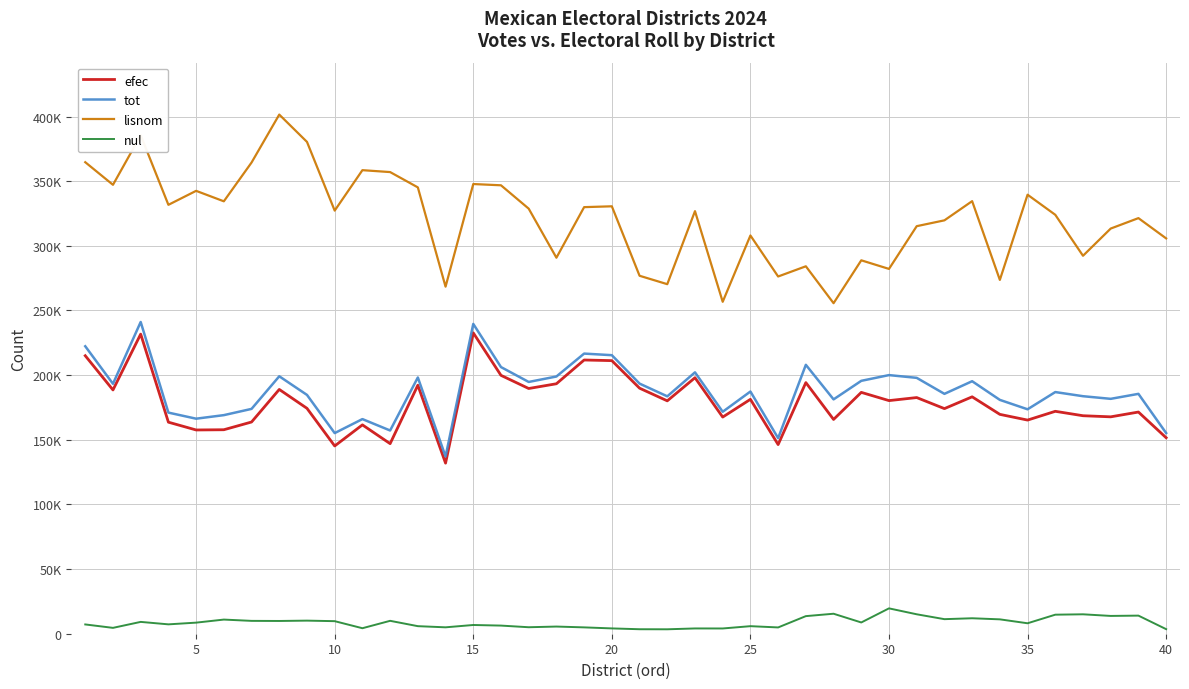

What is the minimum value for efec?

131930